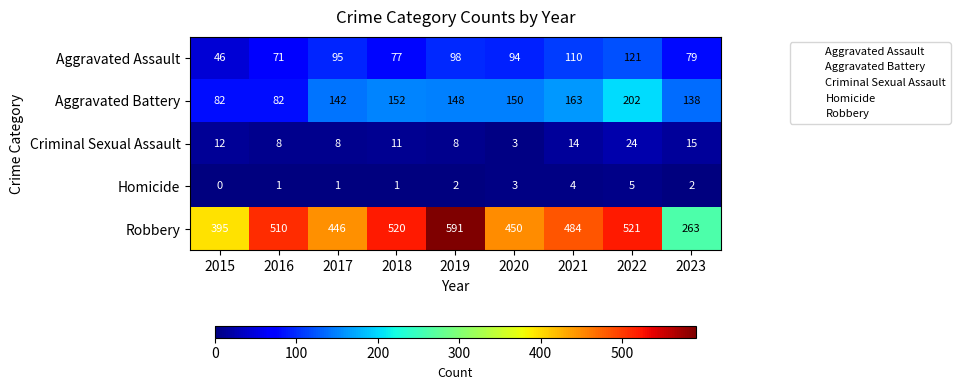

What is the spread (max minus min) of values at 2015?

395